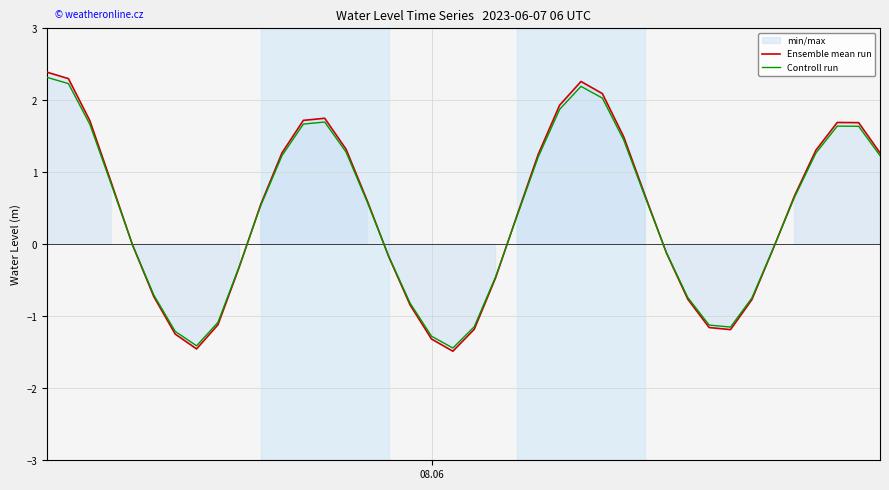

What is the maximum value for Controll run?

2.3